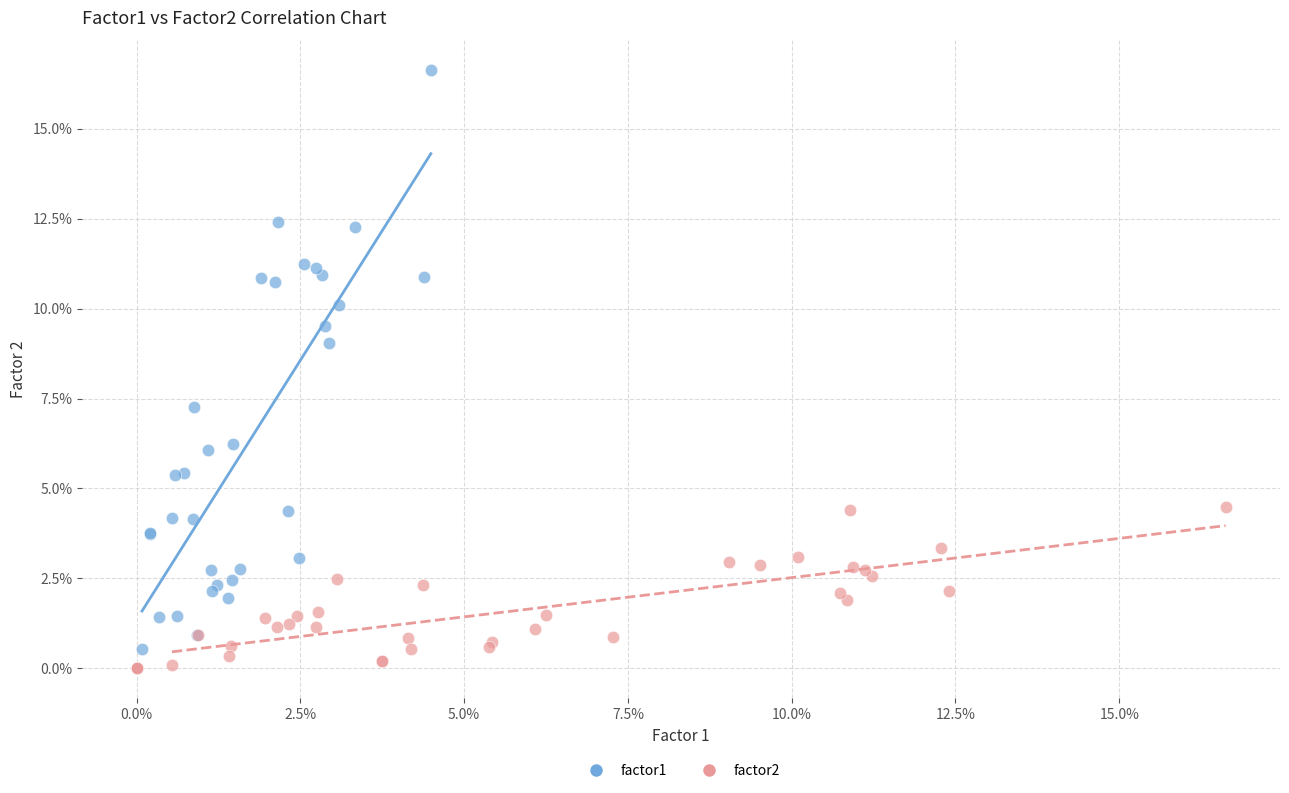

What are all the series names shown in the legend?

factor1, factor2